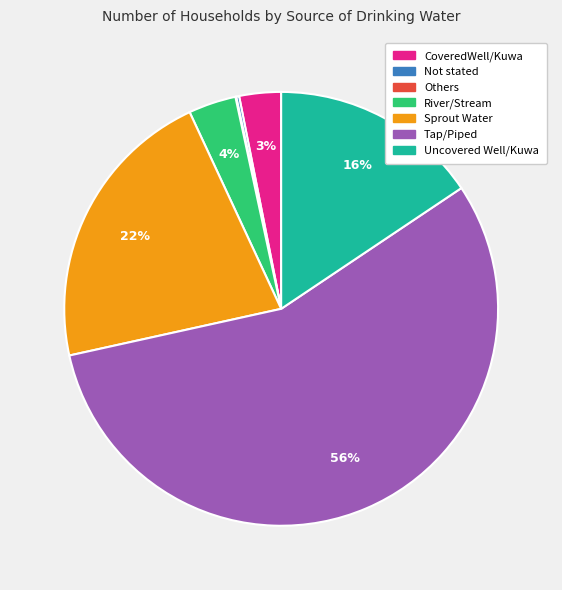

Is there any slice that represents more than half of the pie?

Yes